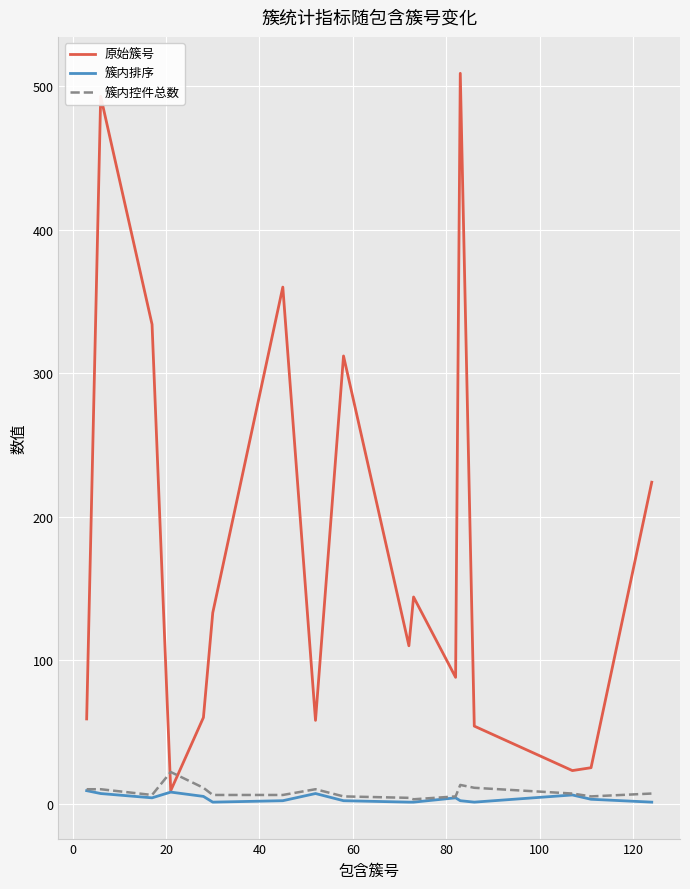

How many times do 簇内控件总数 and 原始簇号 cross each other?

2